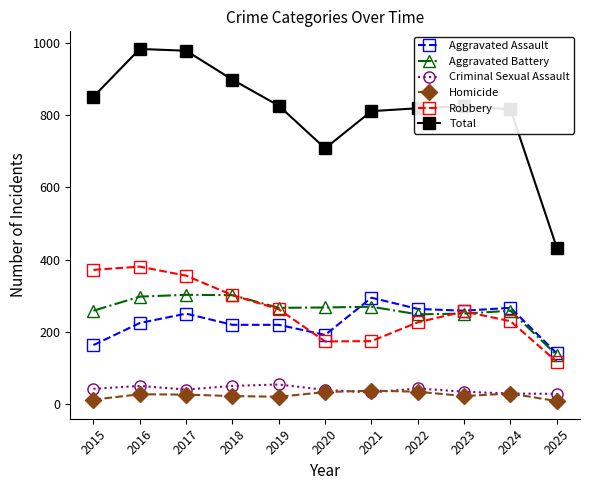

What are all the series names shown in the legend?

Aggravated Assault, Aggravated Battery, Criminal Sexual Assault, Homicide, Robbery, Total